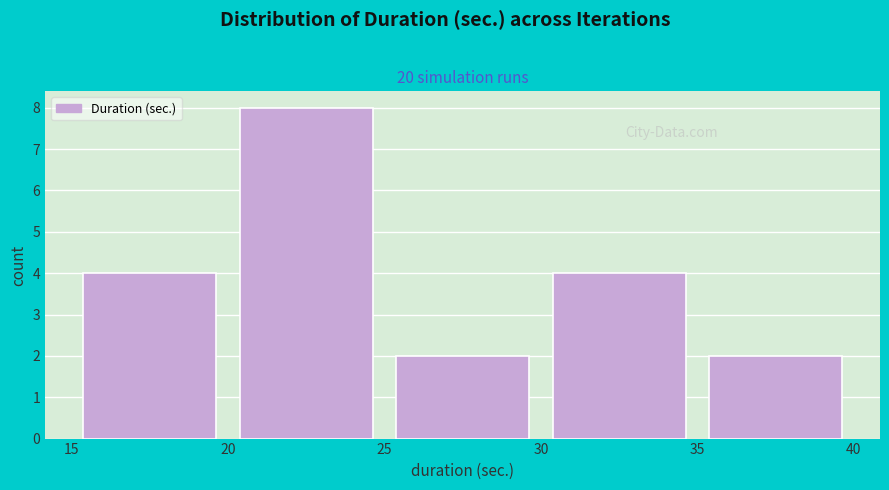

Which range on the x-axis has the tallest bar?

20 to 25